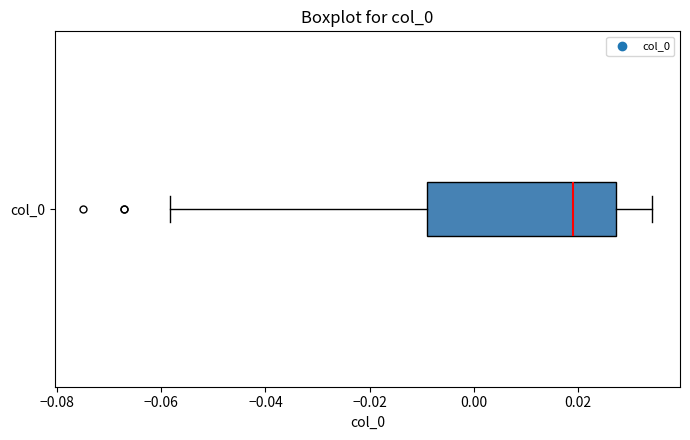

Transcribe this box plot: give where the median line is, the range the box spans, and where the two whiskers end, as read against the x-axis. The values are not printed on the chart, so give them approximately, as read against the axis.

median 0.020, box -0.010 to 0.028, whiskers -0.058 to 0.034